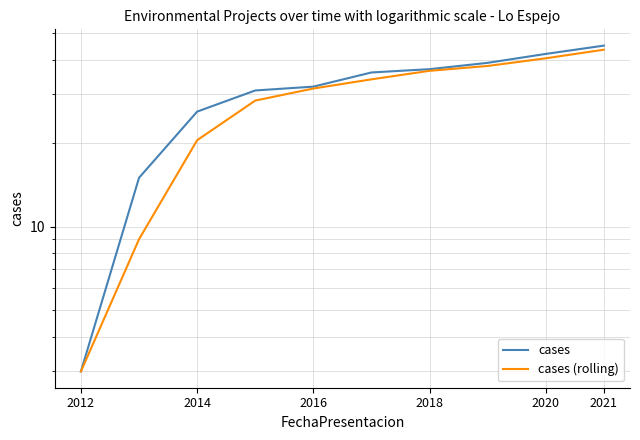

The value of cases (rolling) at 2021 is 9.8. True or false?

False